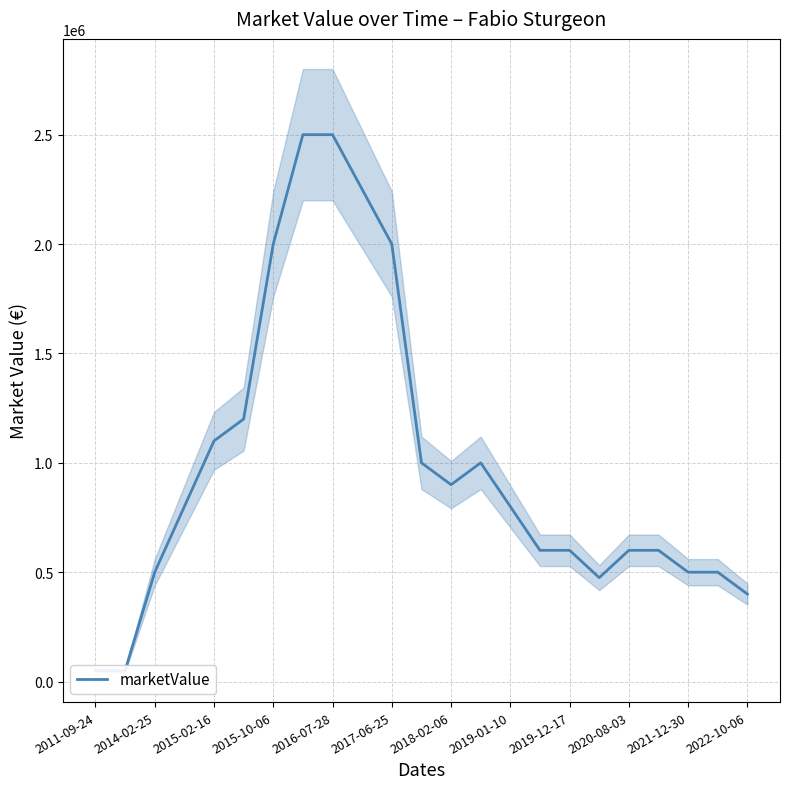

Reading right to left, extract all data points from this chart.

400000	500000	500000	600000	600000	475000	600000	600000	800000	1000000	900000	1000000	2000000	2250000	2500000	2500000	2000000	1200000	1100000	800000	500000	50000	50000